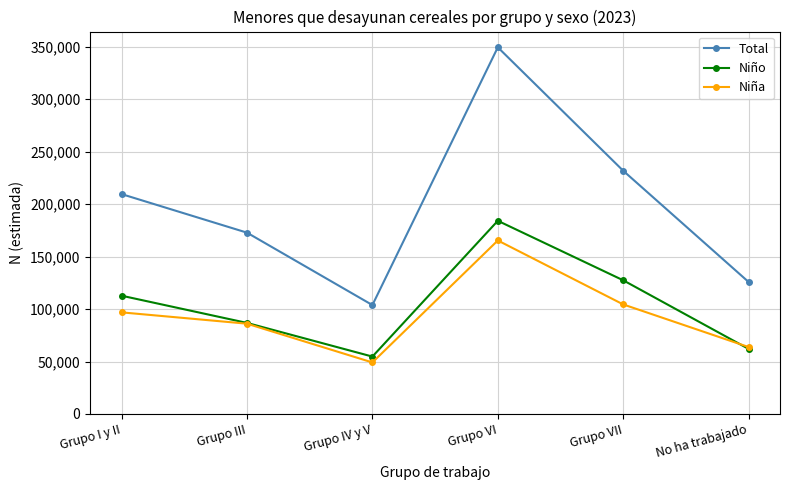

What are all the series names shown in the legend?

Total, Niño, Niña